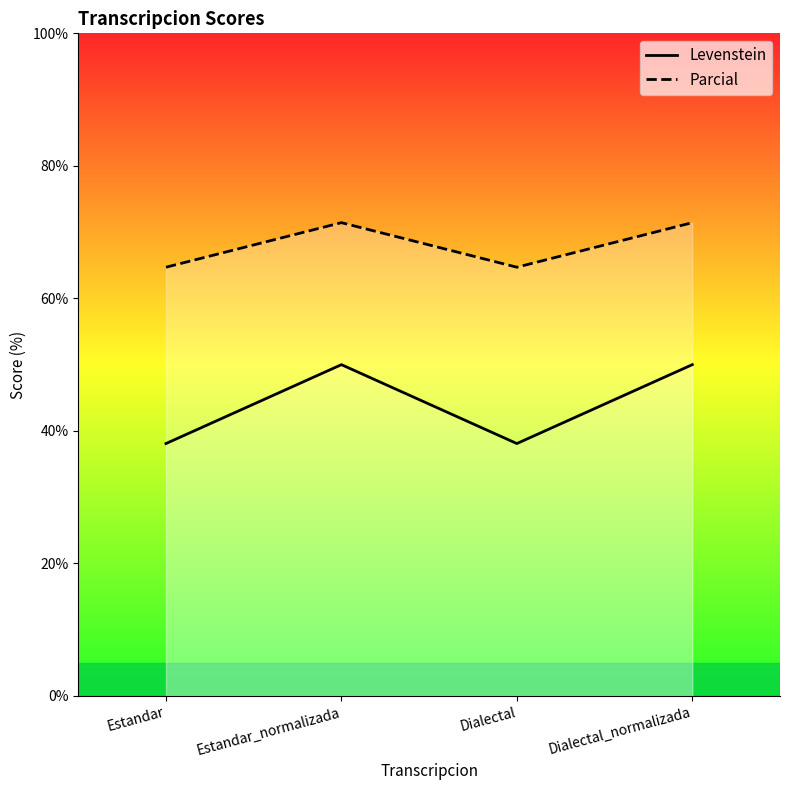

What is the difference between the maximum and second lowest values in the Levenstein series?

11.9